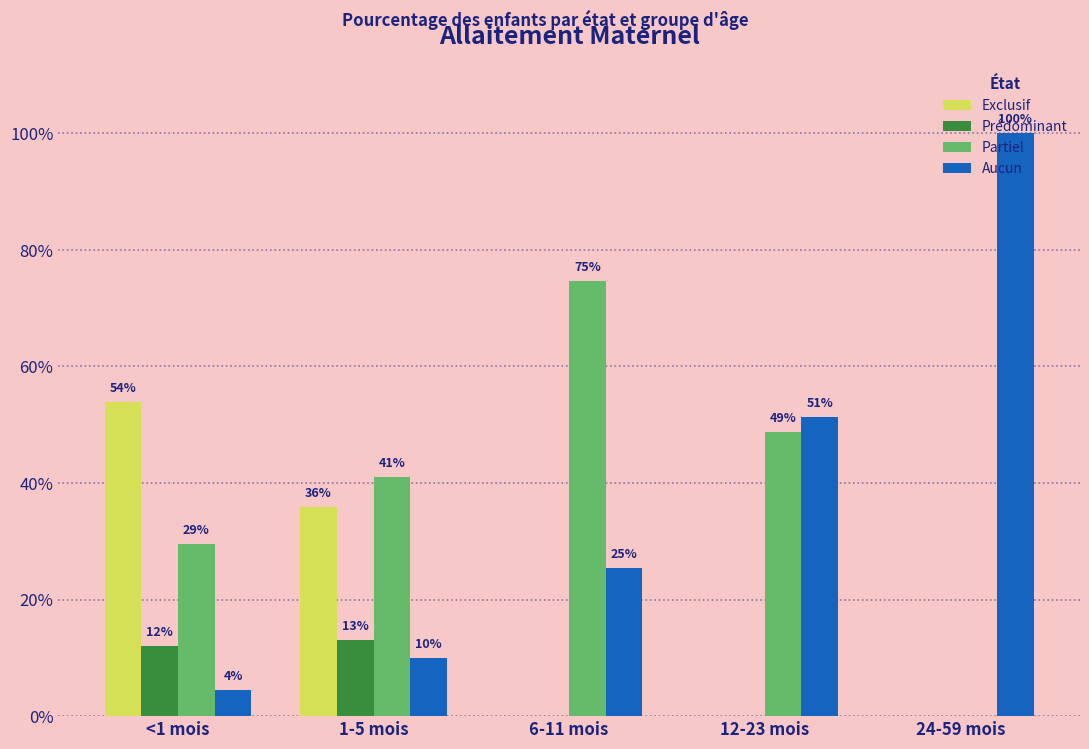

What are all the series names shown in the legend?

Exclusif, Prédominant, Partiel, Aucun